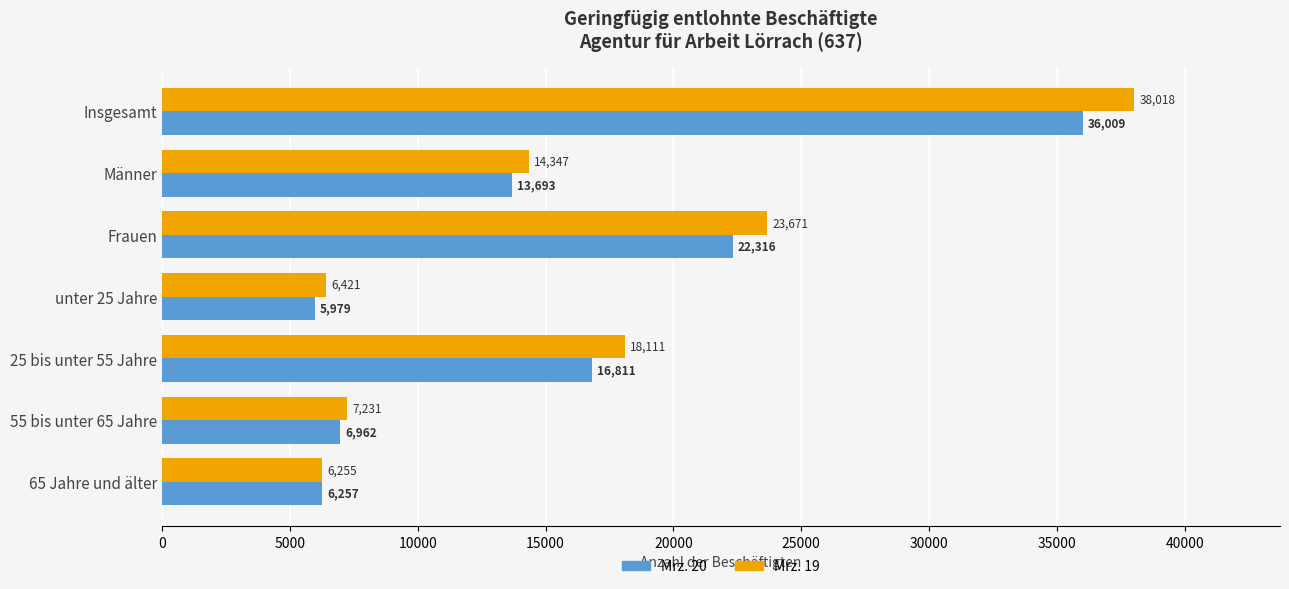

What is the minimum value for Mrz. 19?

6255